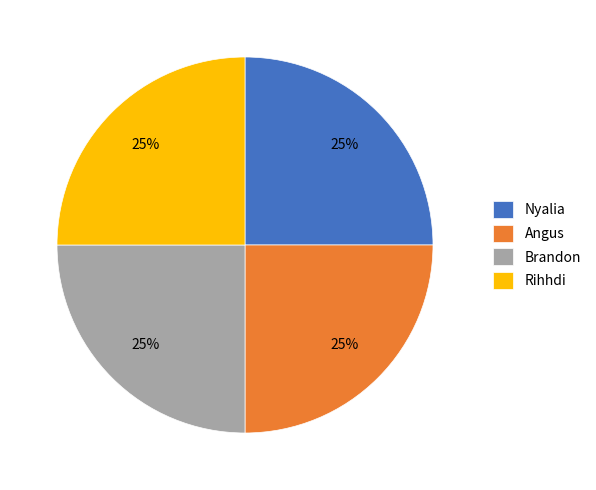

What is the ratio of the value at Angus to the value at Brandon?

1.0